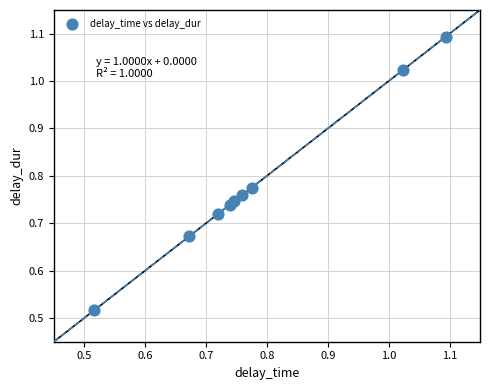

What is the range of Y values (max minus min)?

0.6